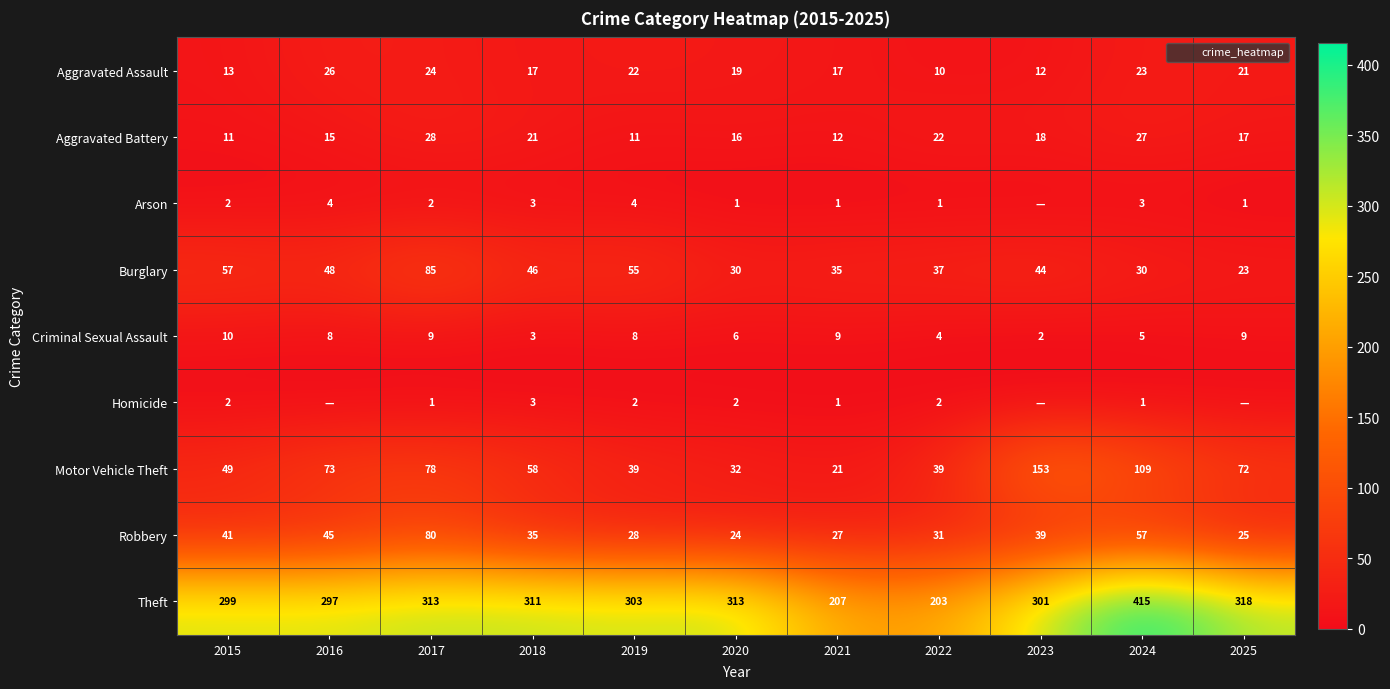

The value of Burglary at 2018 is 46. True or false?

True